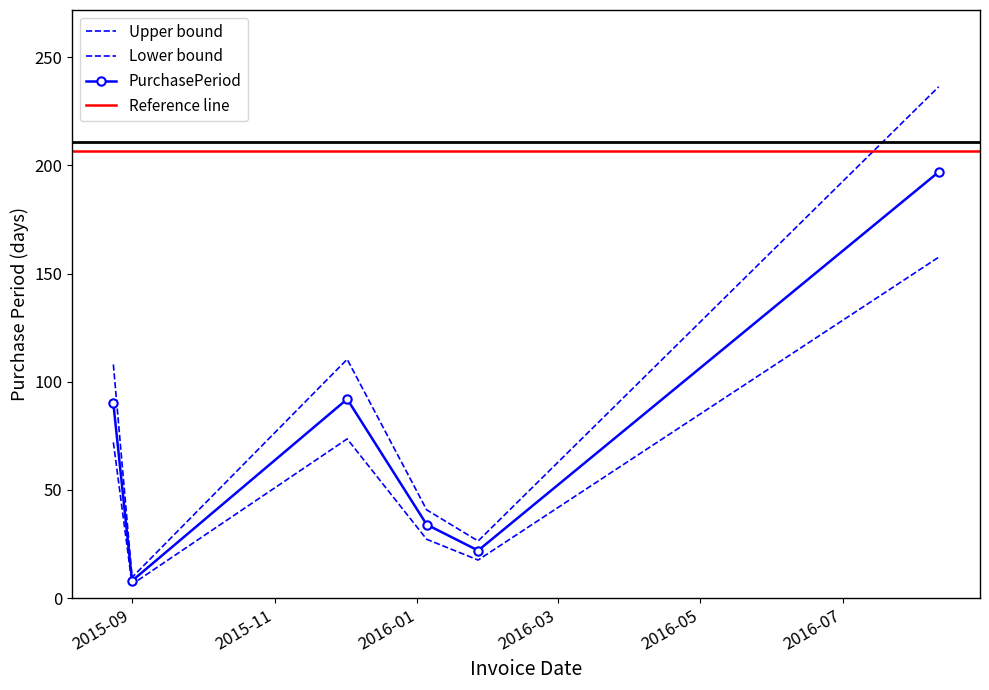

Does the chart have visible grid lines?

No